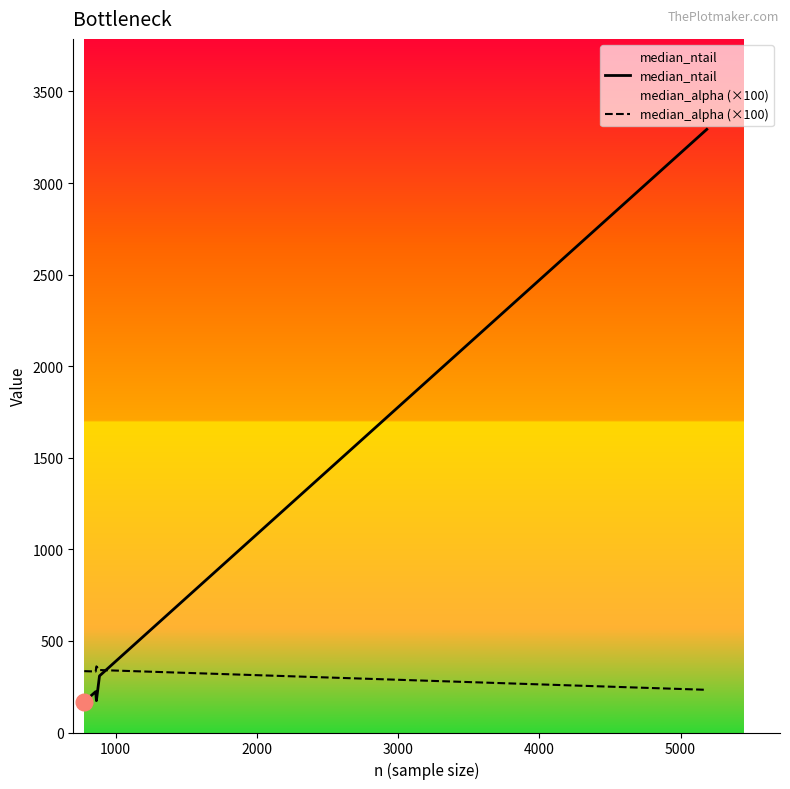

Which series has the widest spread of values?

median_ntail